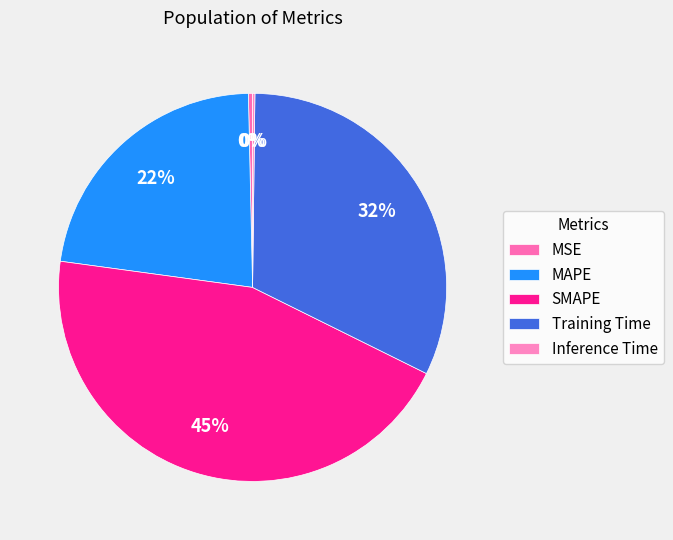

To the nearest percent, what is the average slice percentage?

20%